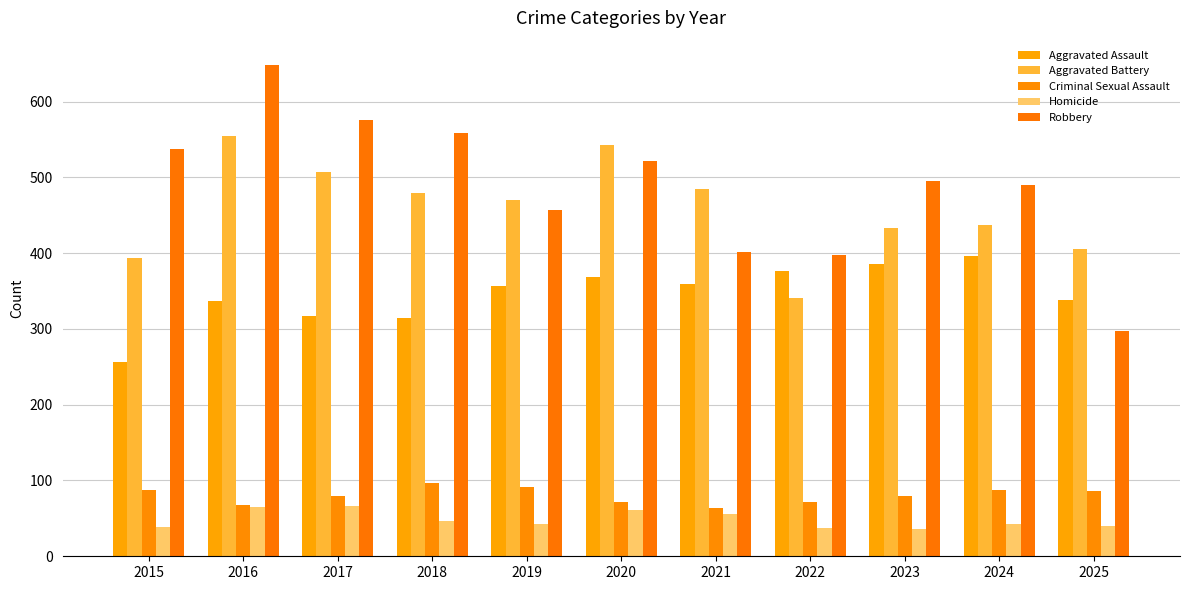

Which label corresponds to the smallest value in the chart?

2023